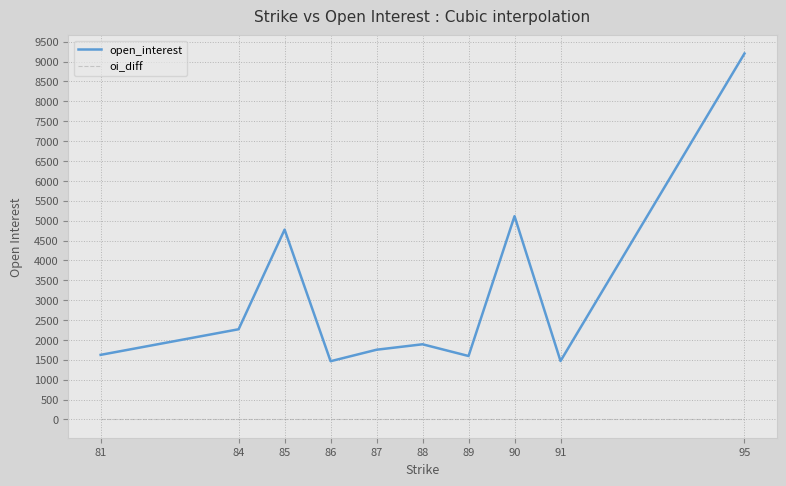

Which series has the largest range (max minus min)?

open_interest